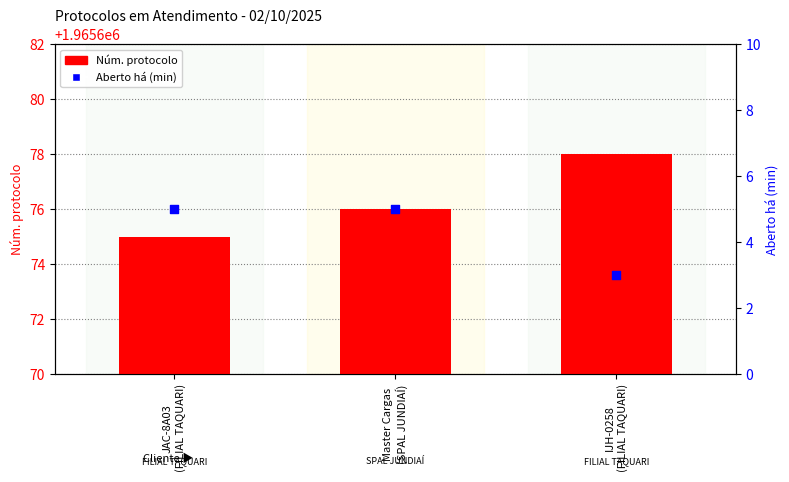

Which series has the largest total across all categories?

Núm. protocolo